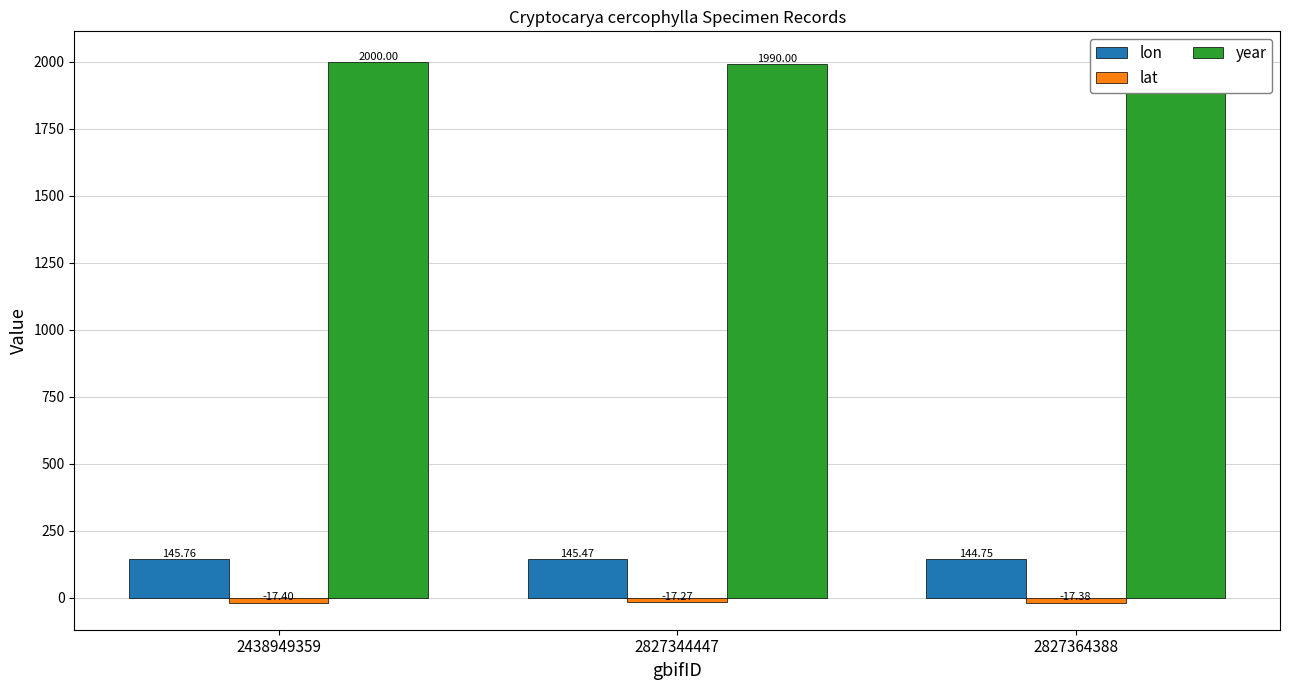

Rank the series by their maximum value, from highest to lowest.

year, lon, lat